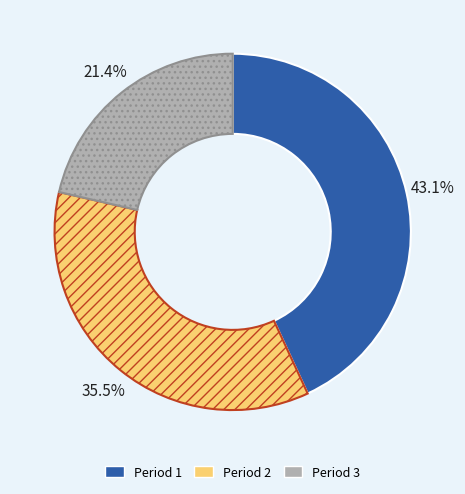

Rank the categories by value from lowest to highest.

Period 3, Period 2, Period 1